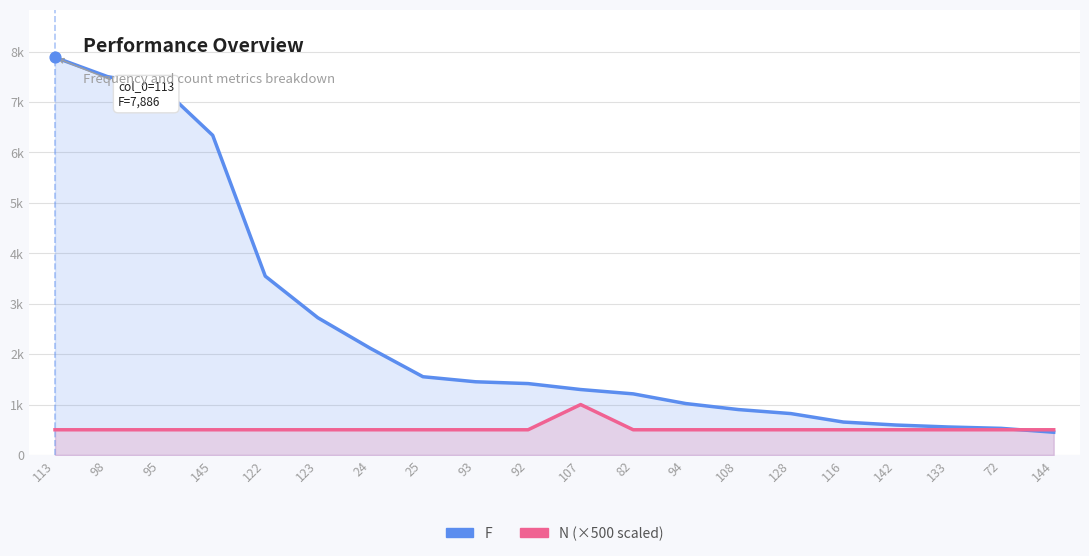

What is the total value across all series at 82?

1712